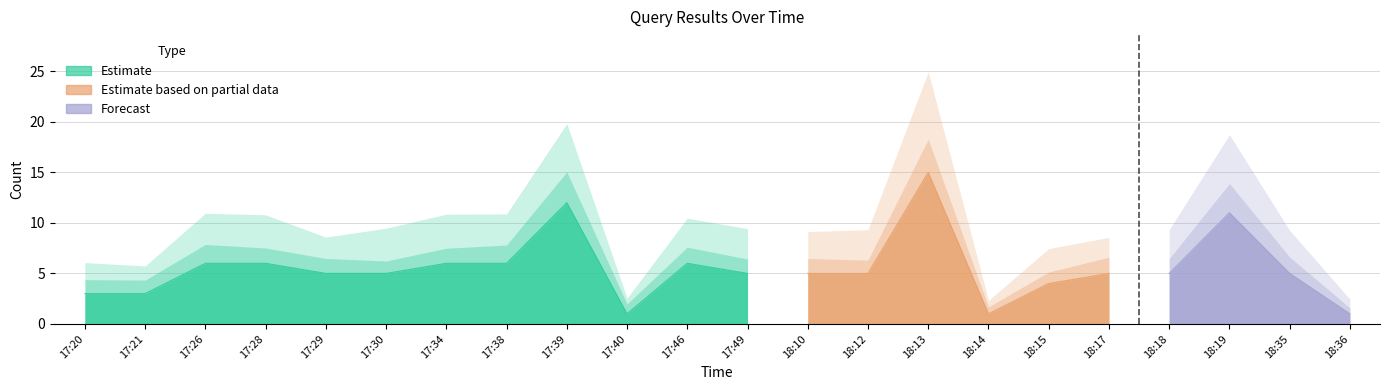

The value at 18:10 is 8. True or false?

False